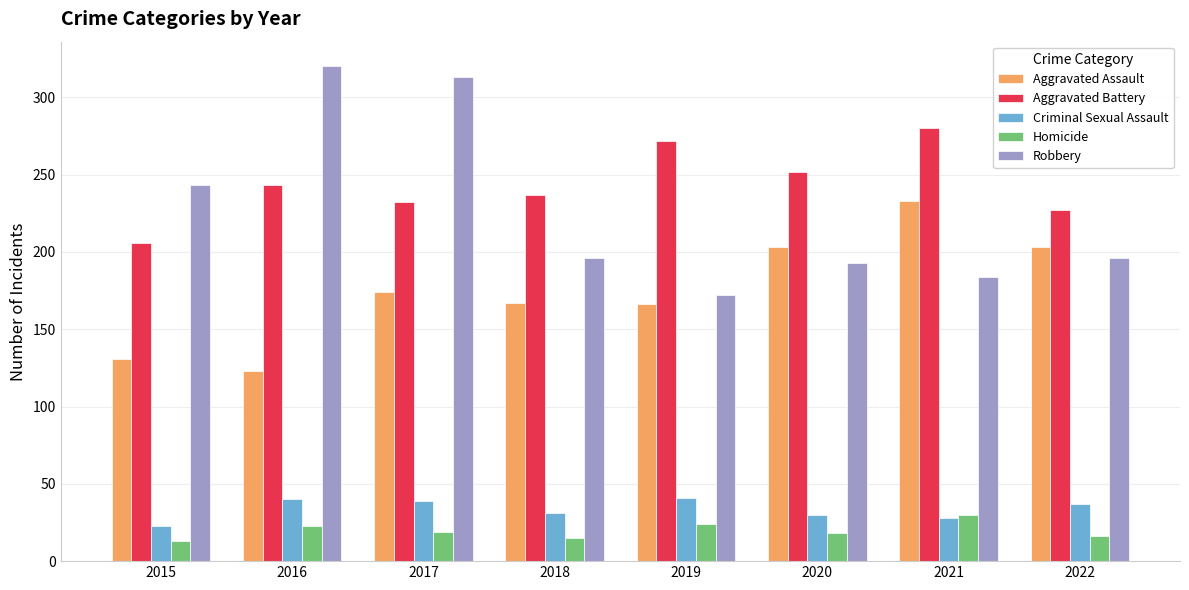

At which category does the chart reach its peak across all series?

2016